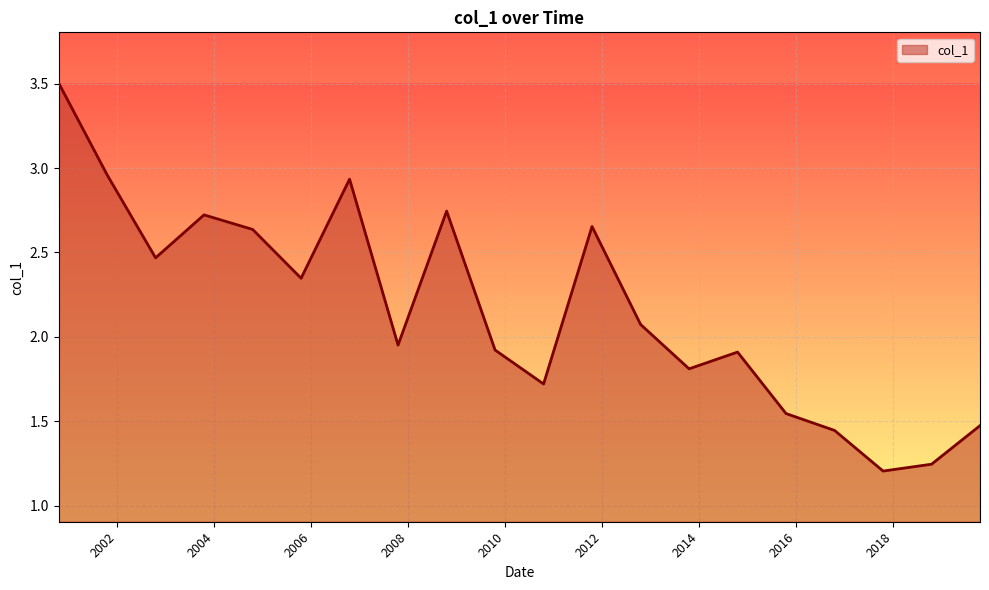

What is the greatest value displayed?

3.5